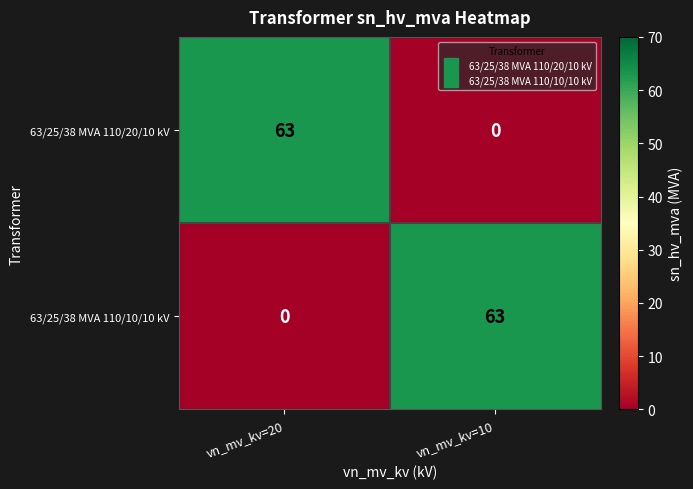

Where is 63/25/38 MVA 110/10/10 kV nearest to the value 31?

vn_mv_kv=20